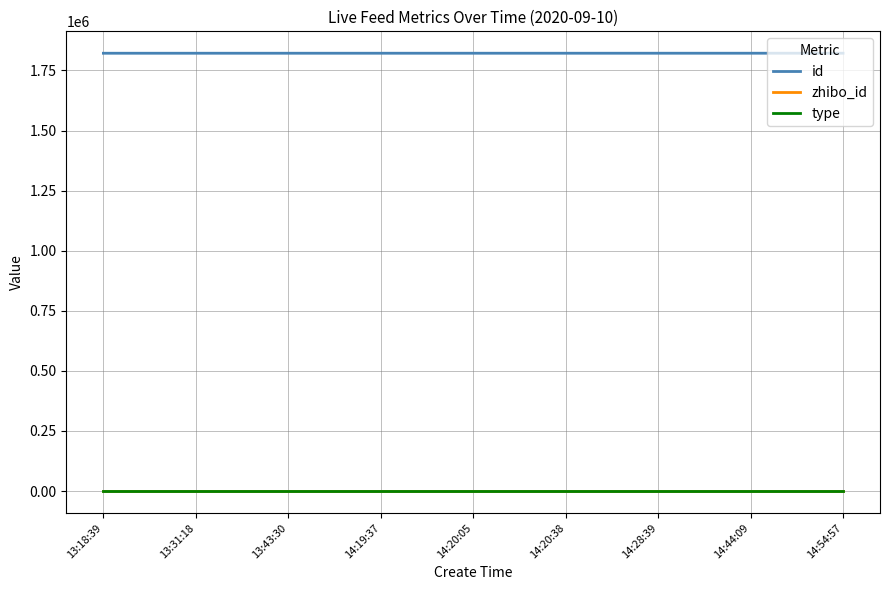

Is the value of id at 13:31:18 greater than the value of zhibo_id at 14:54:57?

Yes